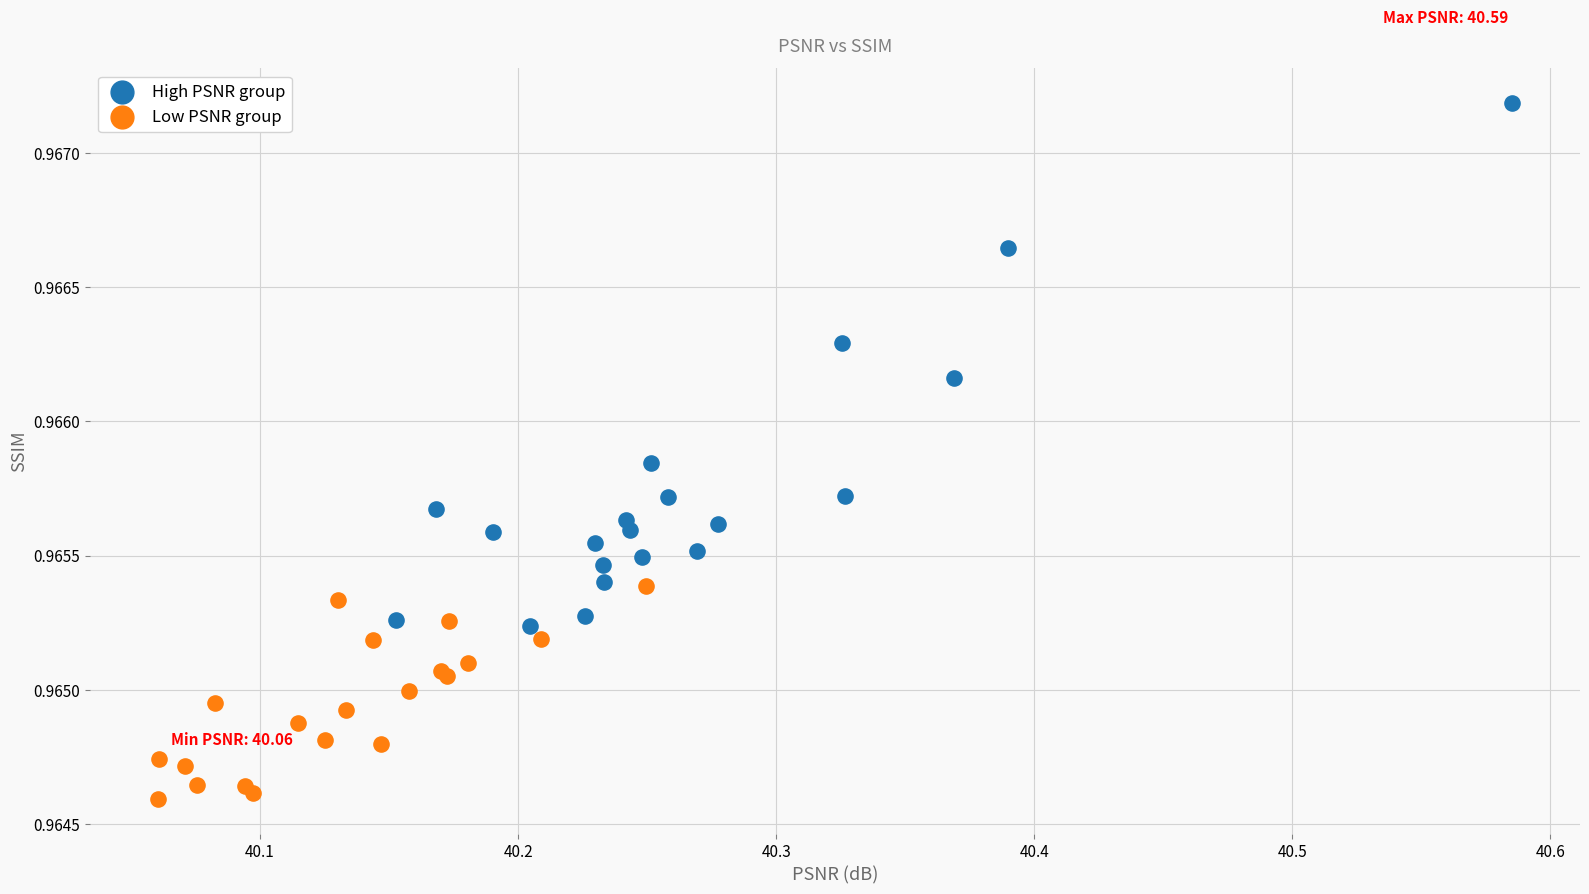

Which series has the largest Y range (max minus min)?

High PSNR group